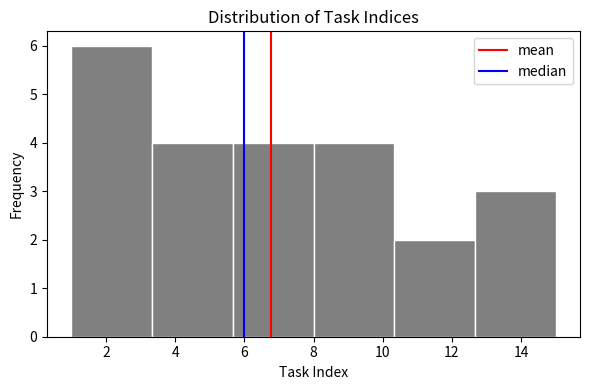

What is the height of the bar covering 8.0 to 10.4 on the x-axis? Neither the bar edges nor the heights are printed on the chart, so give them approximately, as read against the axes.

4